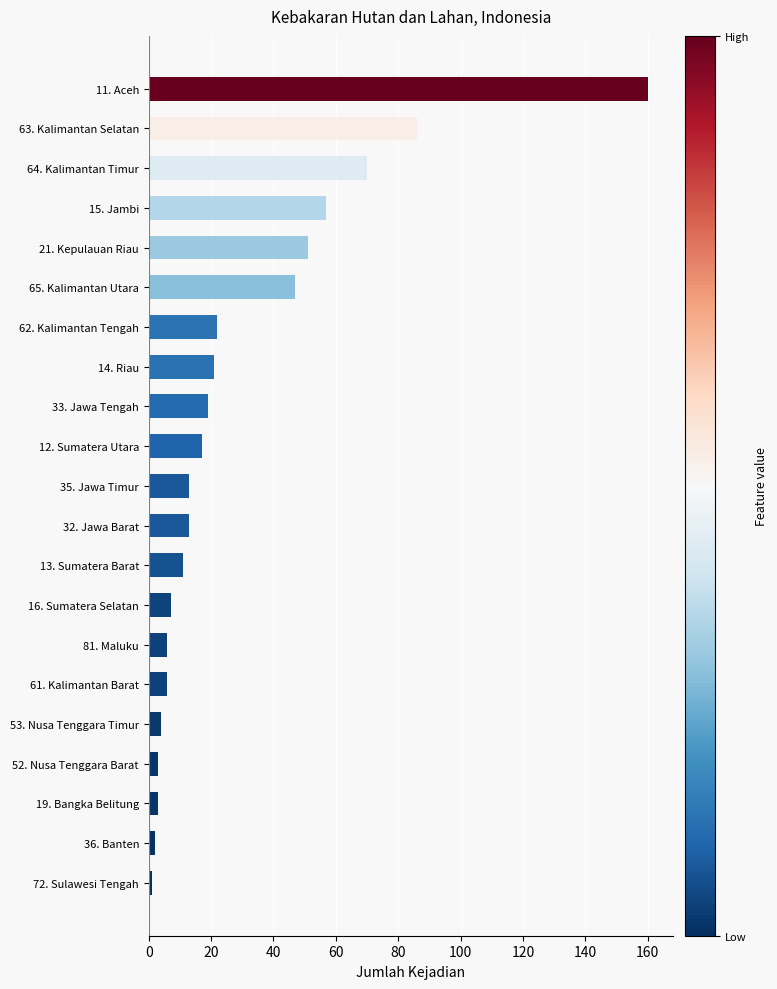

At which label is the value closest to 80?

63. Kalimantan Selatan